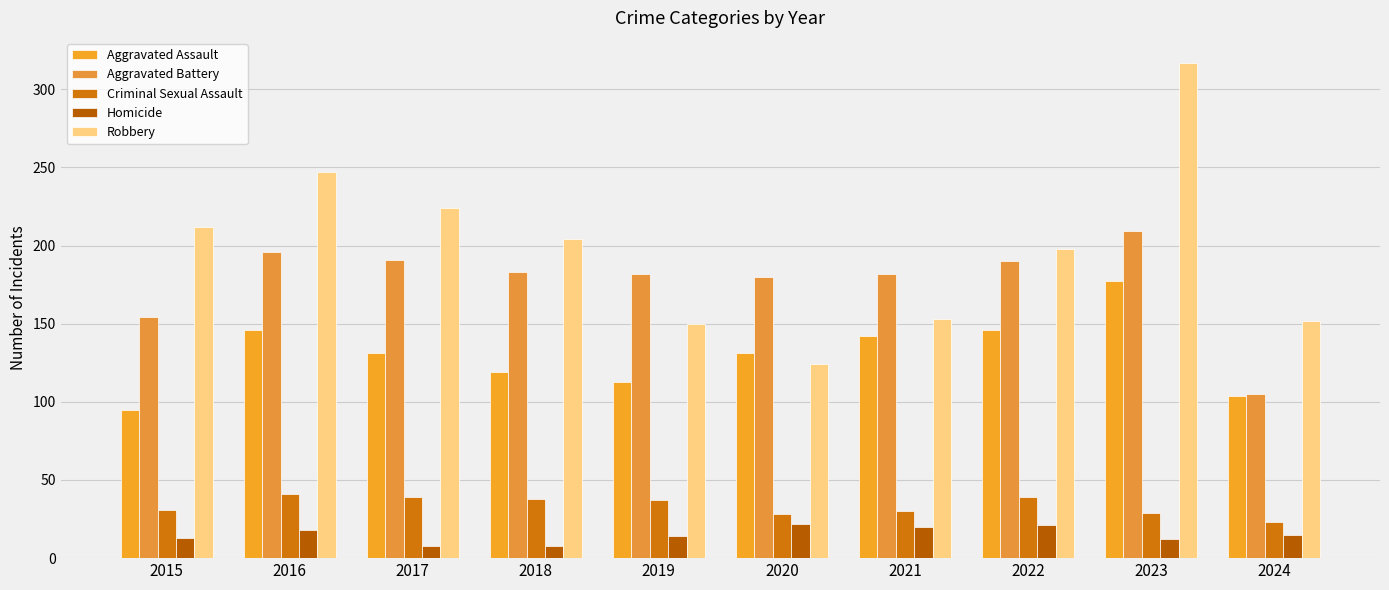

Which series has the largest total across all categories?

Robbery